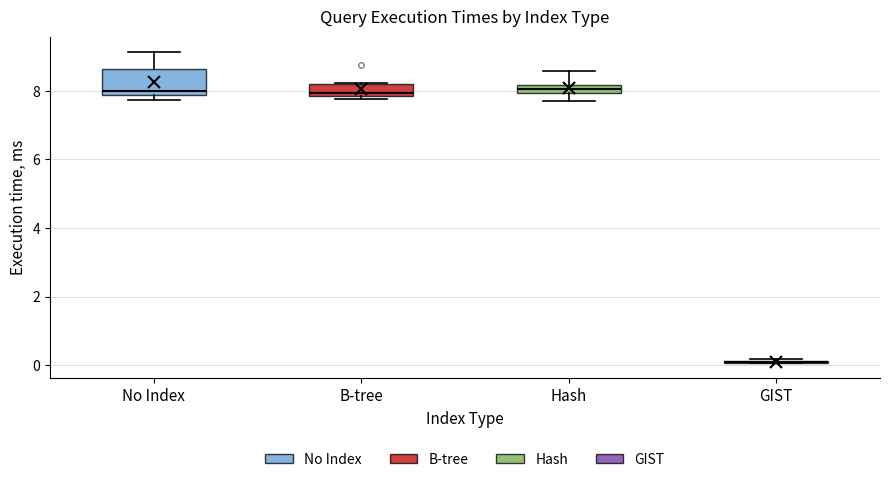

Where is the lower edge of the box for B-tree on the y-axis? The values are not printed on the chart, so give them approximately, as read against the axis.

7.8